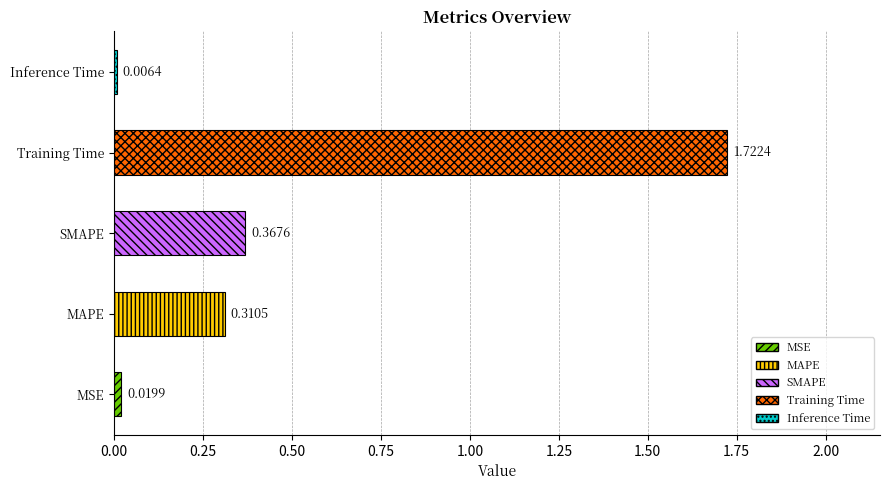

Are the bars horizontal?

Yes